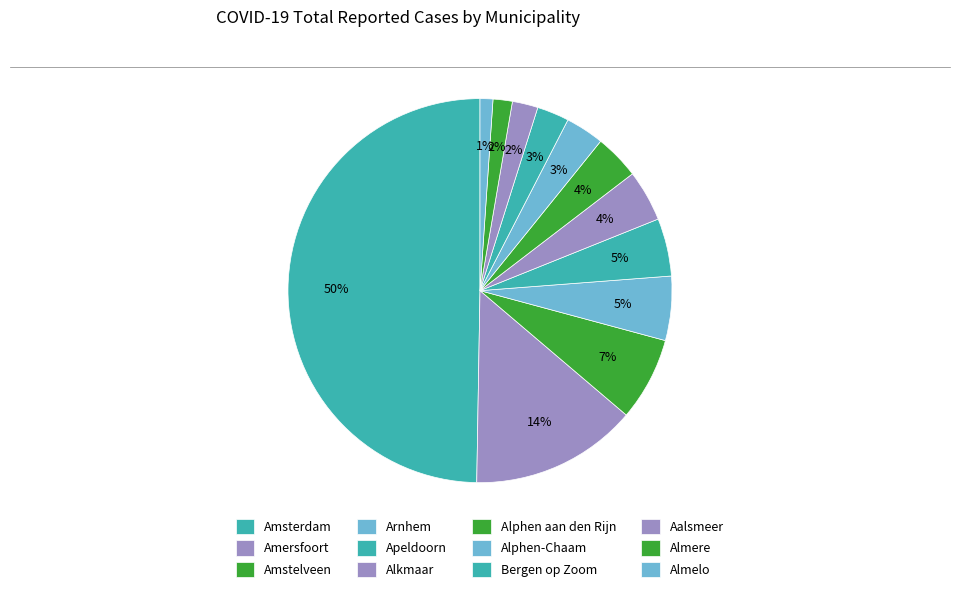

Is there a majority slice in this chart?

No